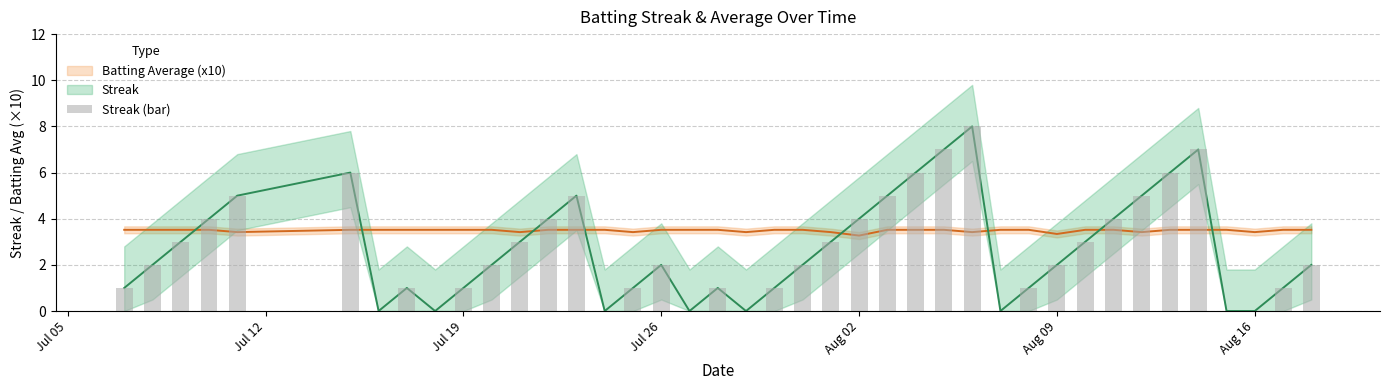

At which category does the chart reach its minimum across all series?

Aug 16